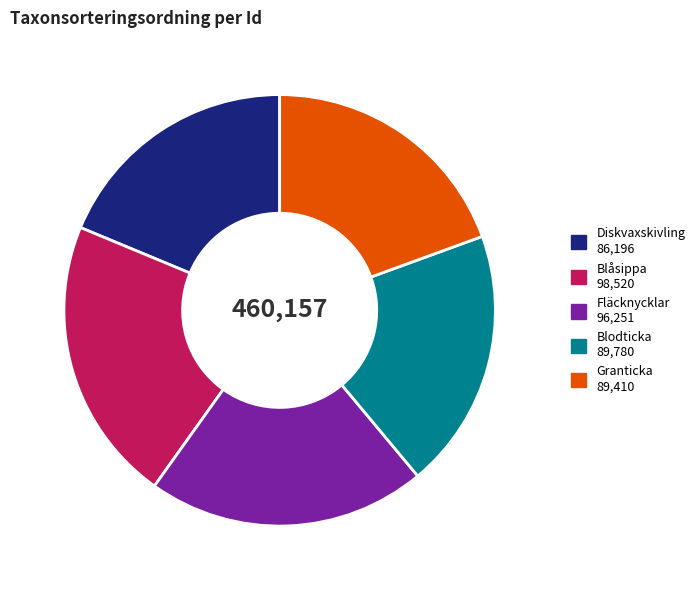

How many slices are in this pie chart?

5